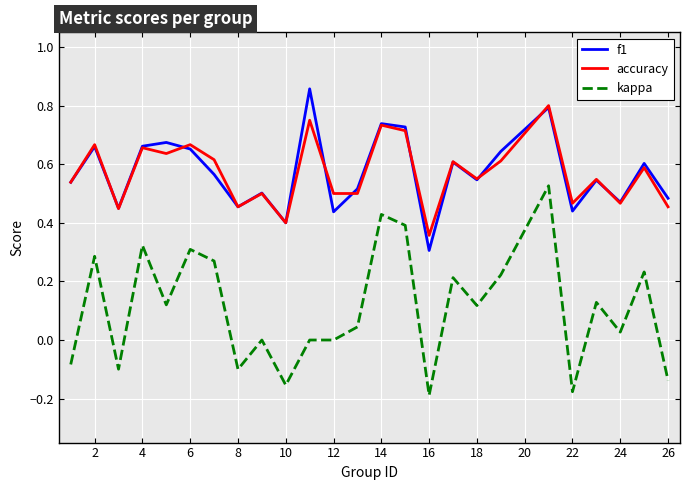

True or false: kappa and accuracy intersect in this chart.

False